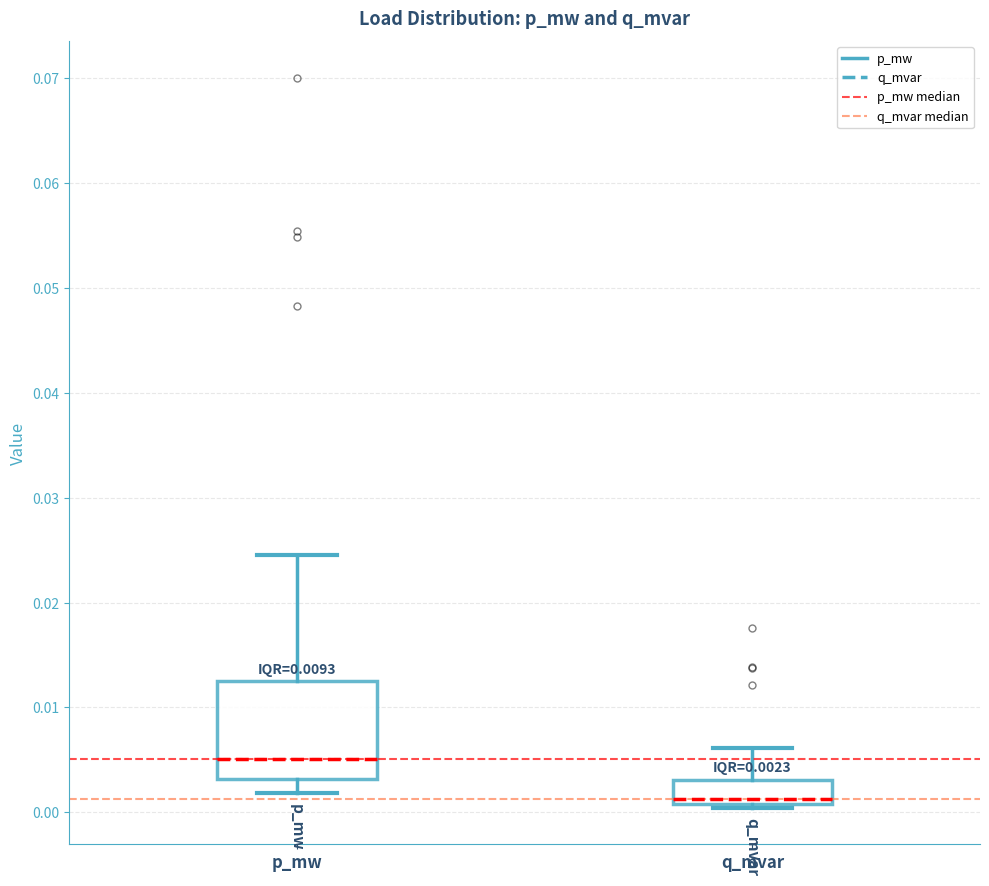

Which box has the lowest median line?

q_mvar